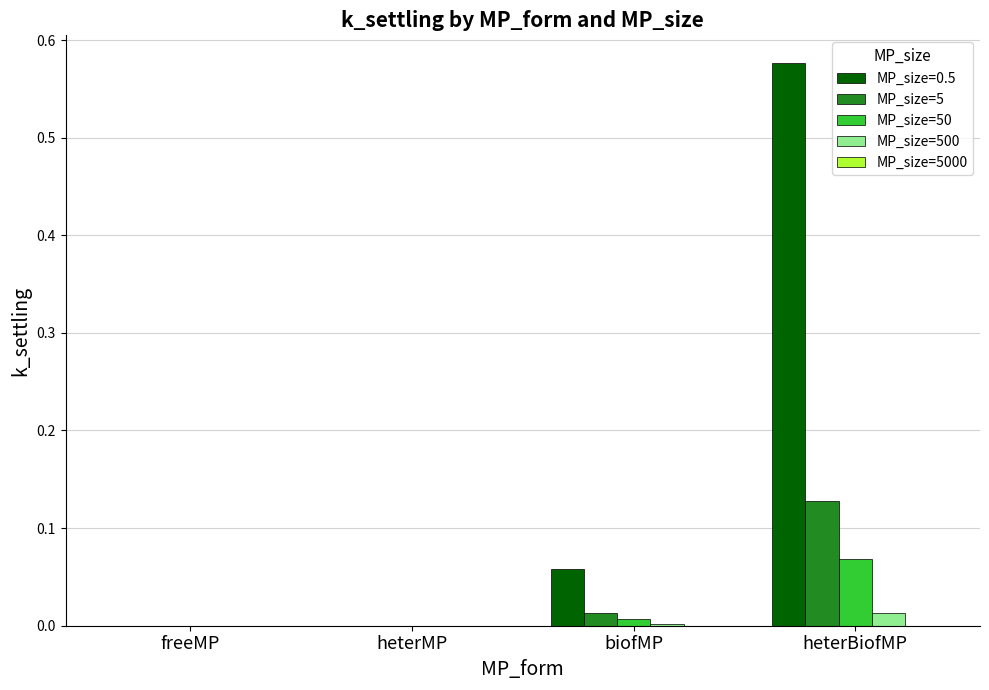

Is it true that MP_size=500 equals 0.0 at freeMP?

True